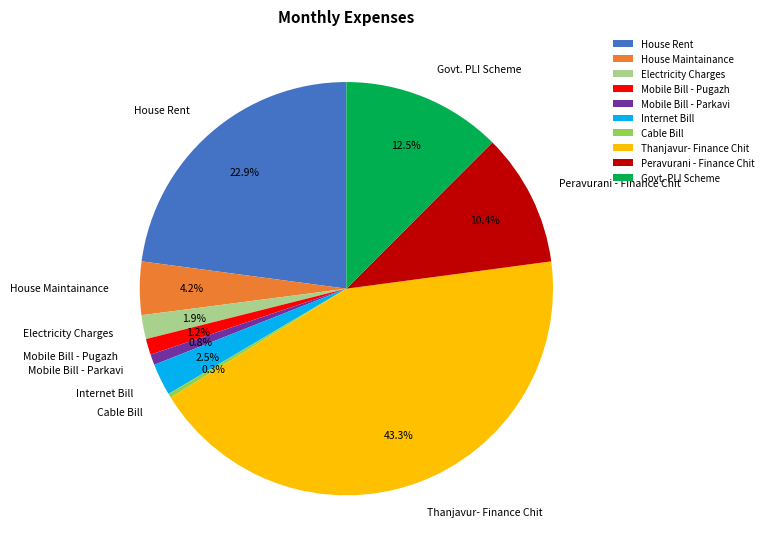

To the nearest percent, what is the difference between the largest and smallest slice percentages?

43%